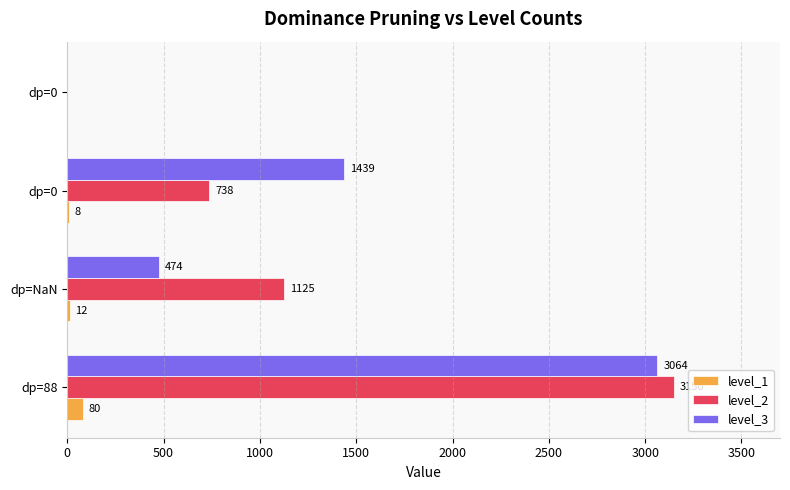

How many positive values does the level_2 series have?

3